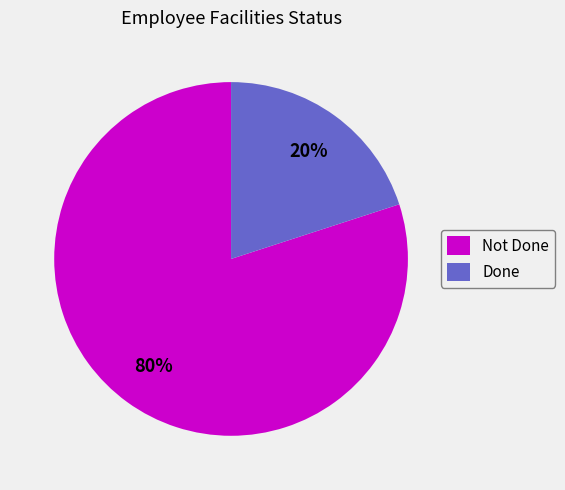

Does Done account for over 50% of the chart?

No